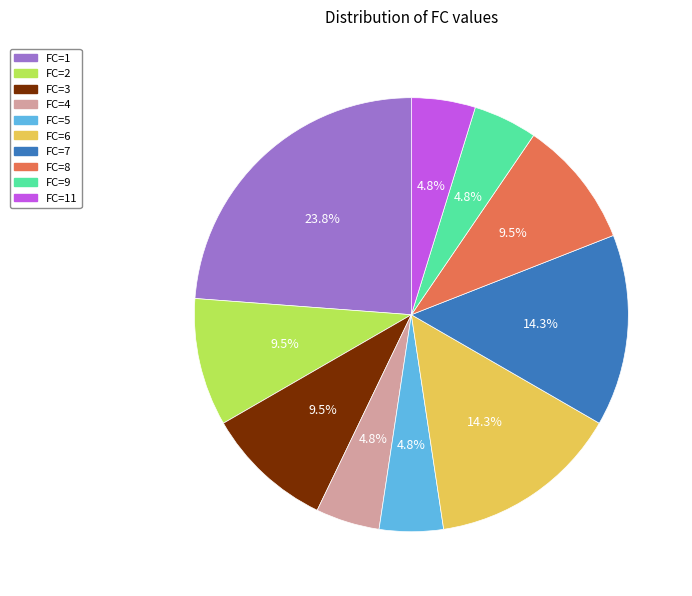

Approximately how many times larger is the value at FC=1 compared to FC=7?

1.7